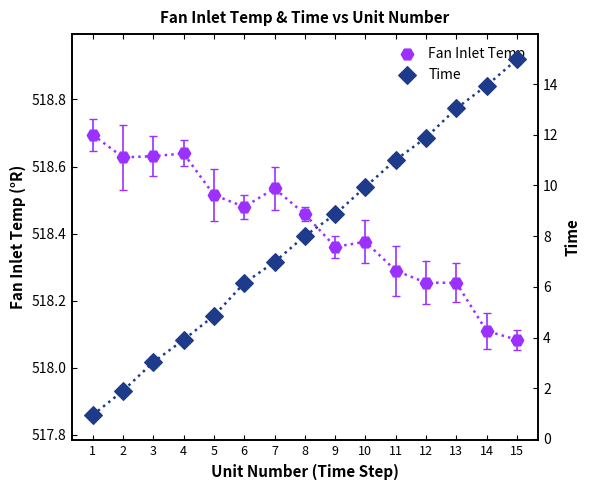

Which series contains the highest Y value?

Fan Inlet Temp